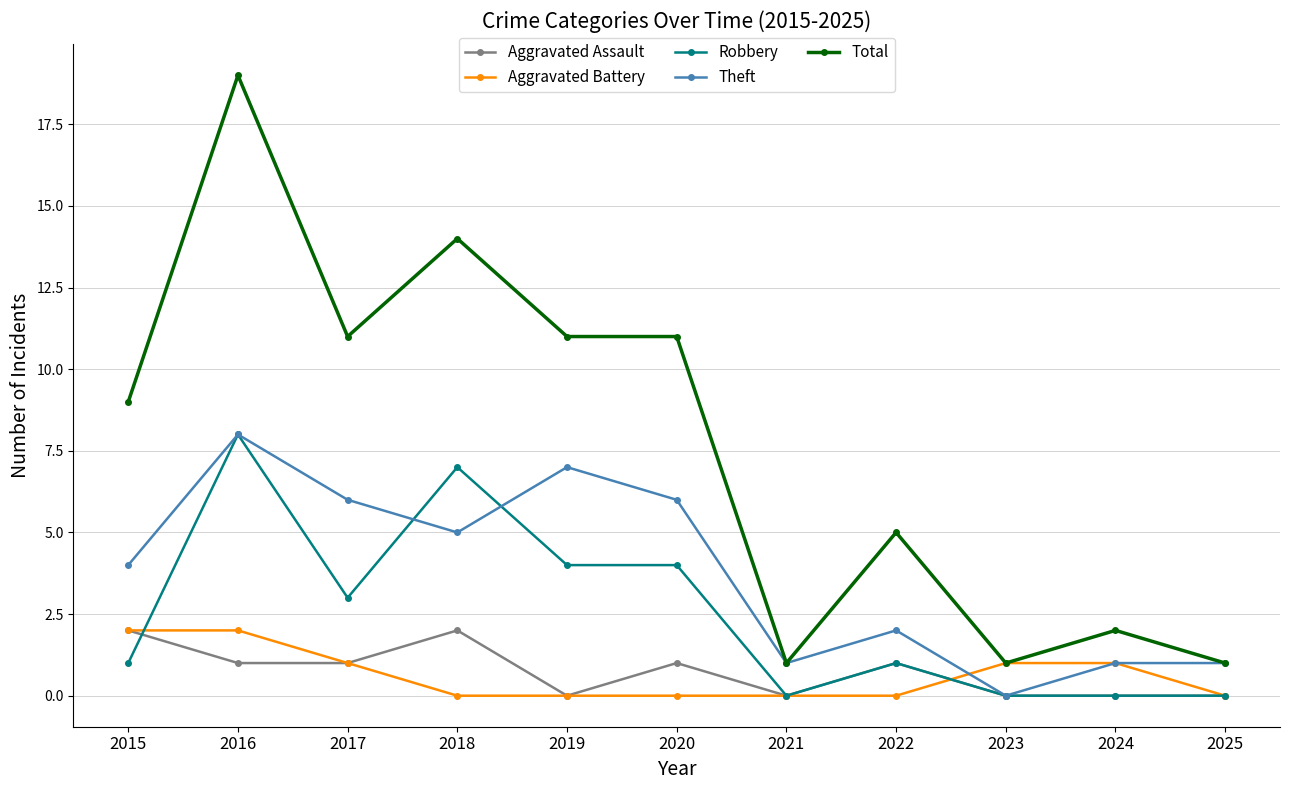

Which series has the largest total across all categories?

Total